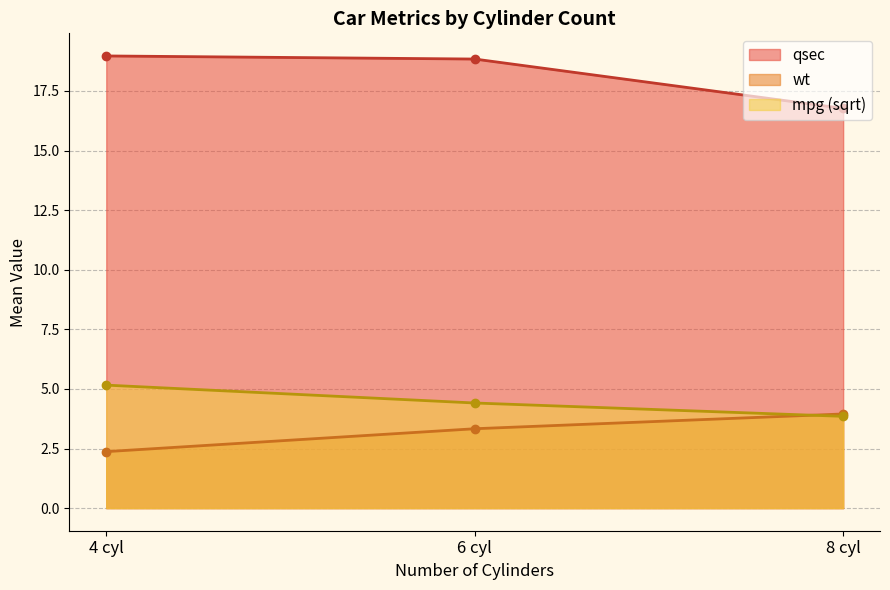

Between 8-cyl and 8-cyl, which series saw the biggest shift?

wt